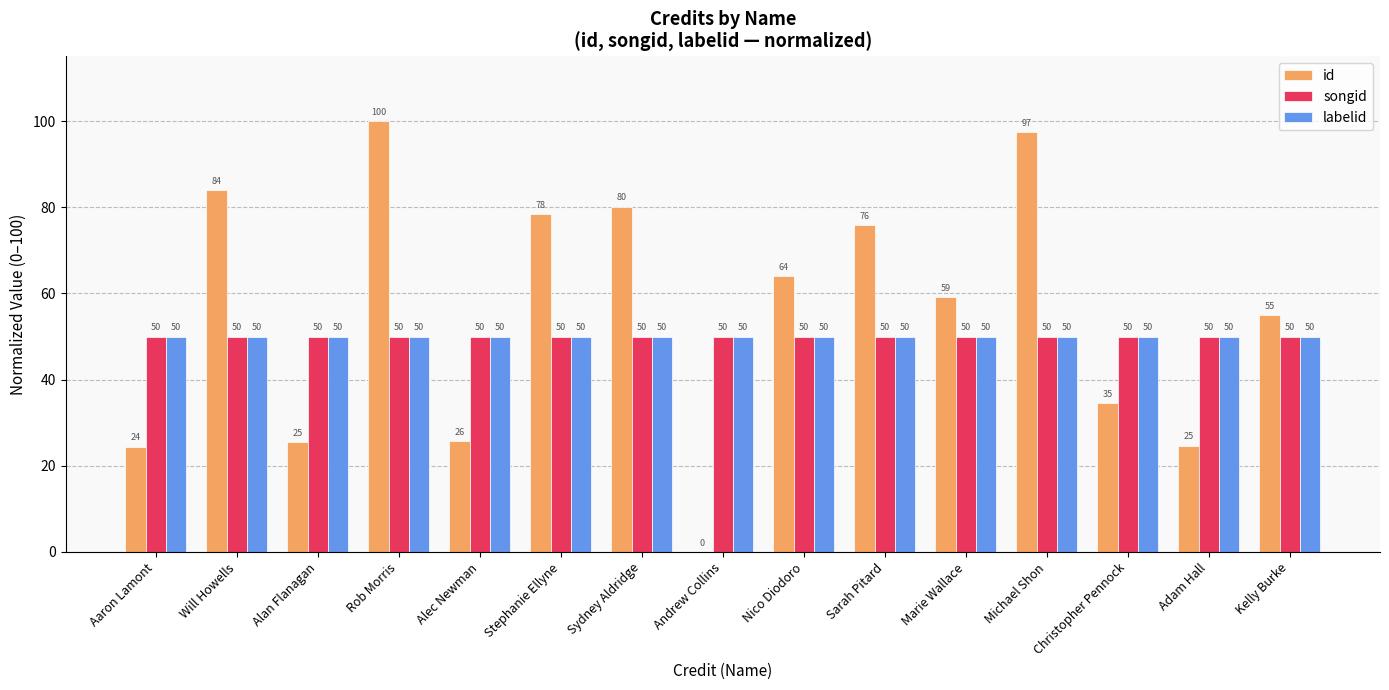

What is the highest value of the labelid series?

50.0